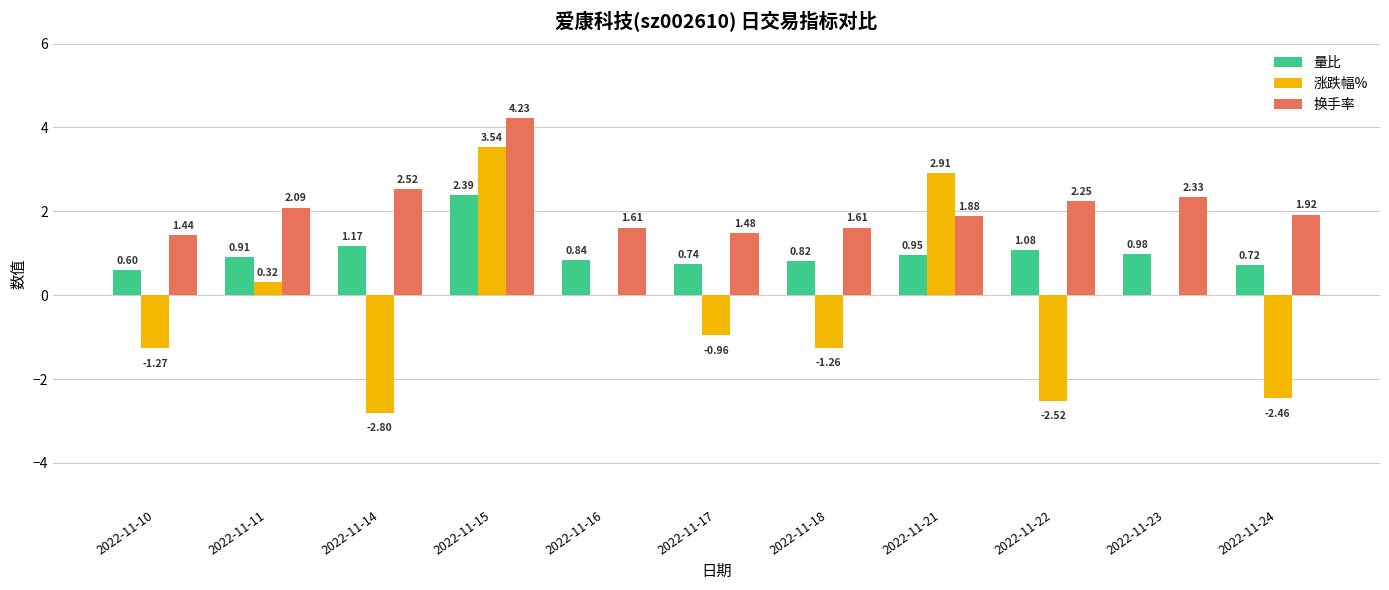

What is the difference between the 涨跌幅% values at 2022-11-11 and 2022-11-17?

1.3